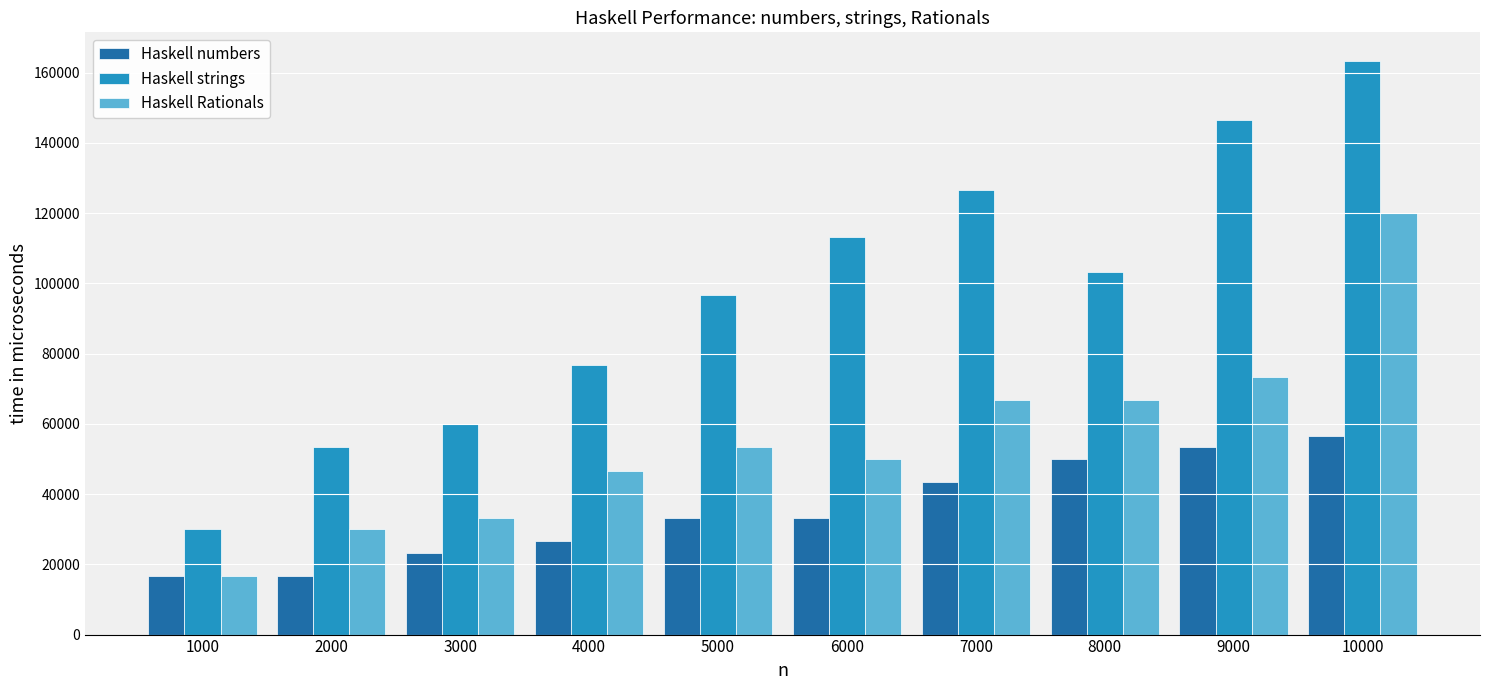

How many data points in Haskell strings are less than 103333?

5